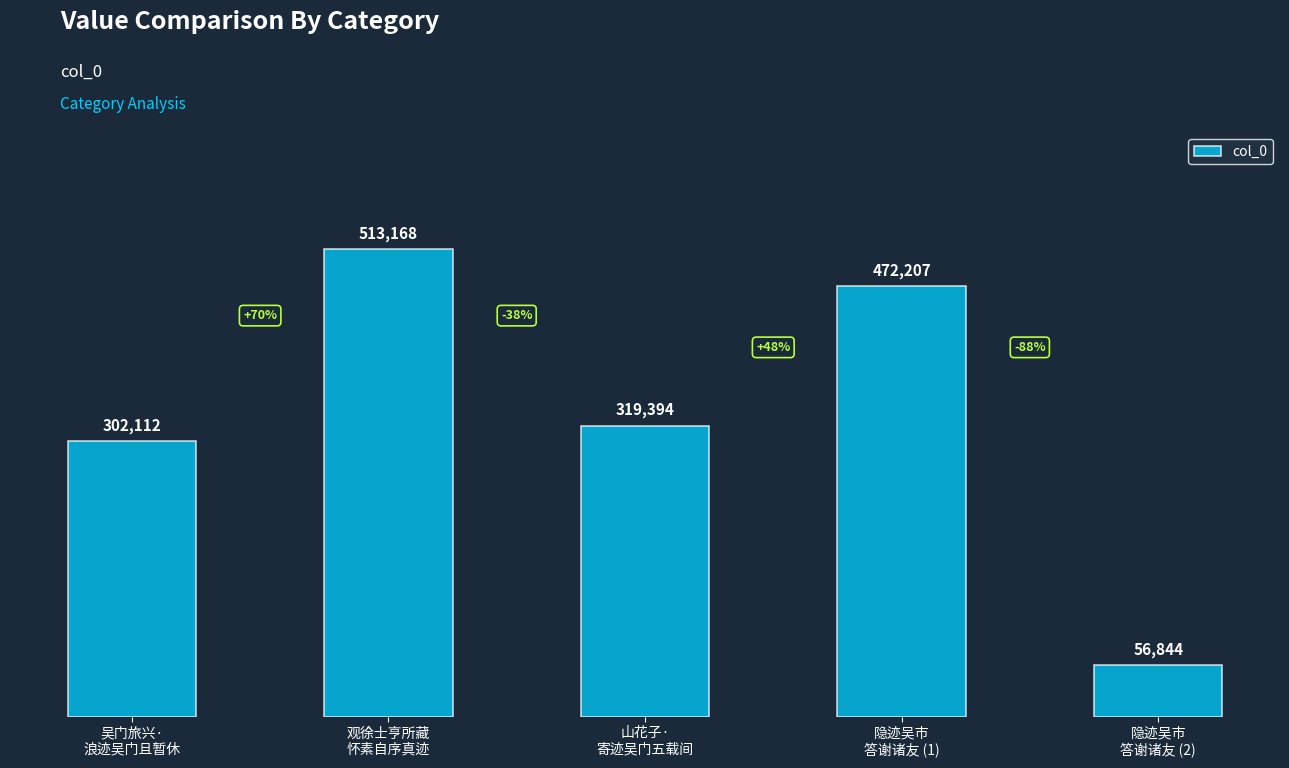

Reading left to right, transcribe all the data shown in this chart.

302112	513168	319394	472207	56844